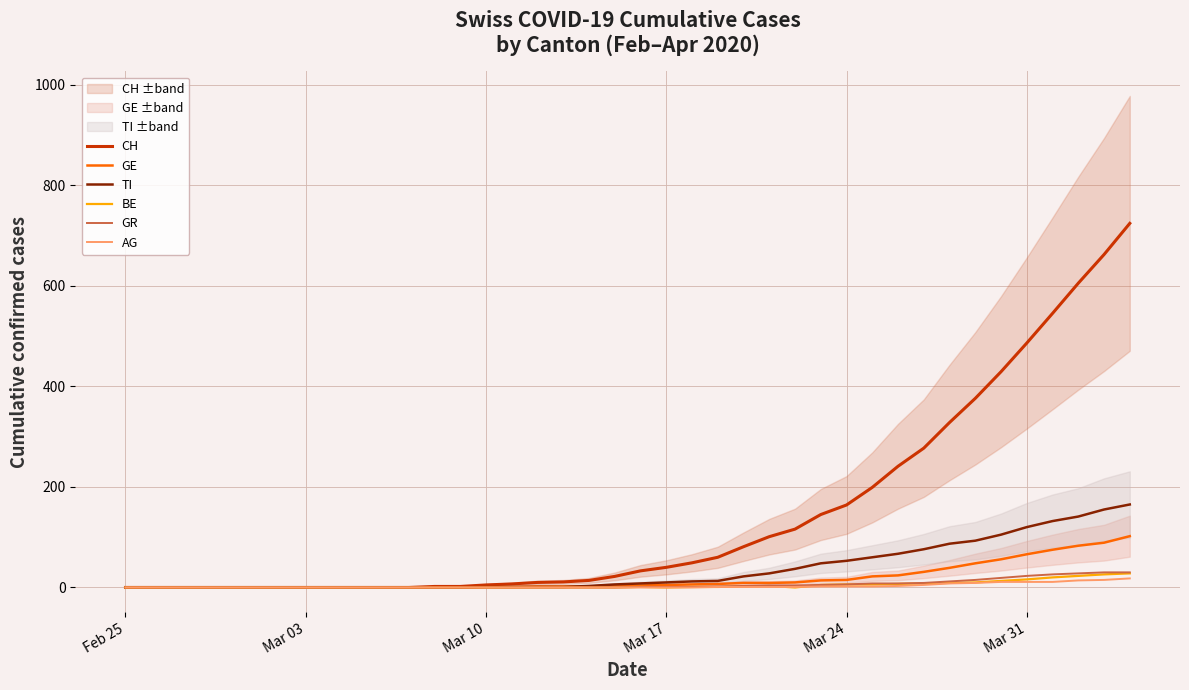

How many lines are shown in the chart?

6